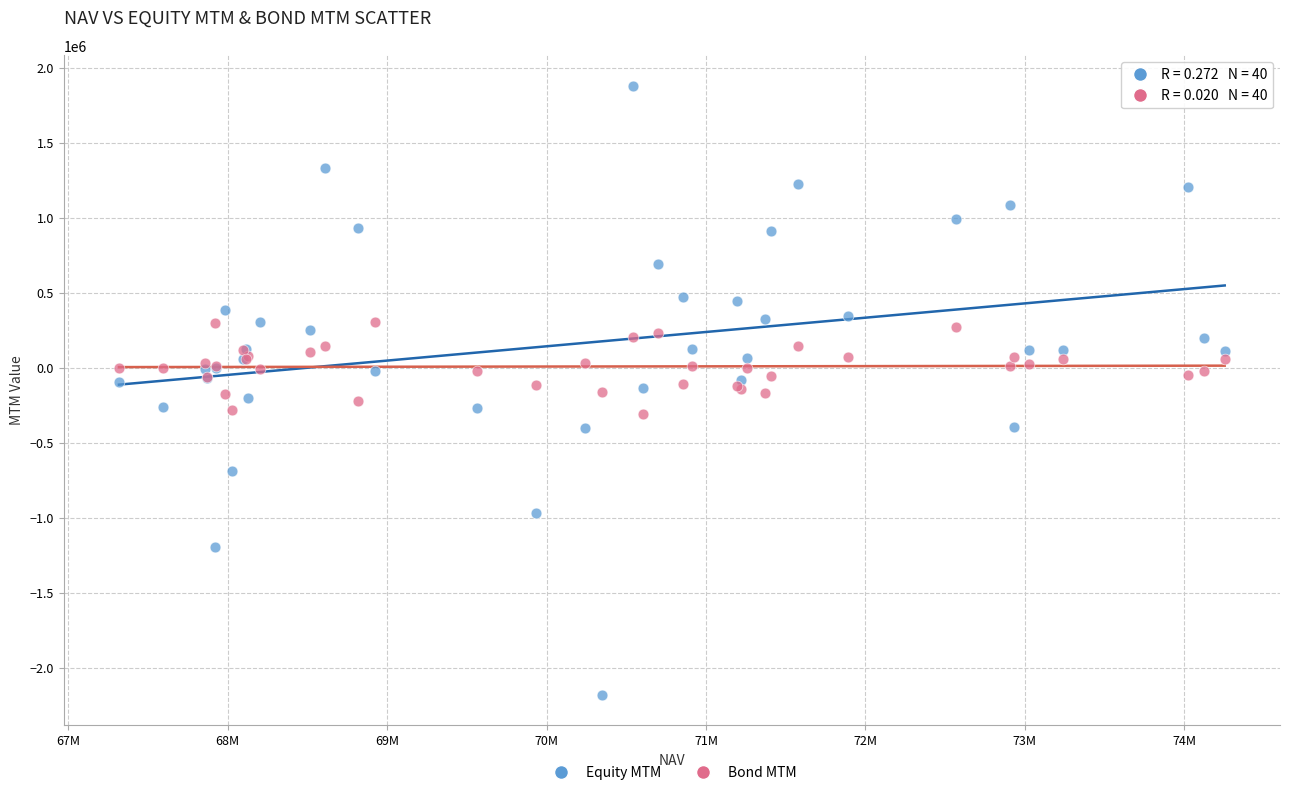

Which series reaches the minimum Y coordinate?

Equity MTM